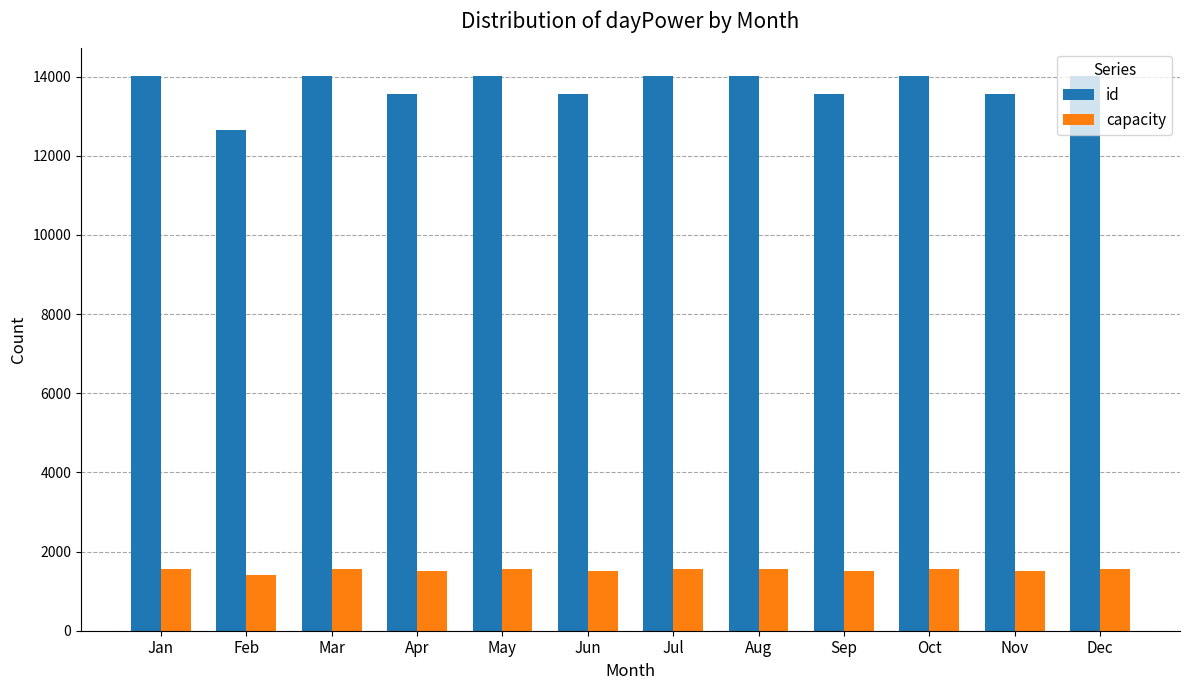

What is the spread (max minus min) of values at May?

12462